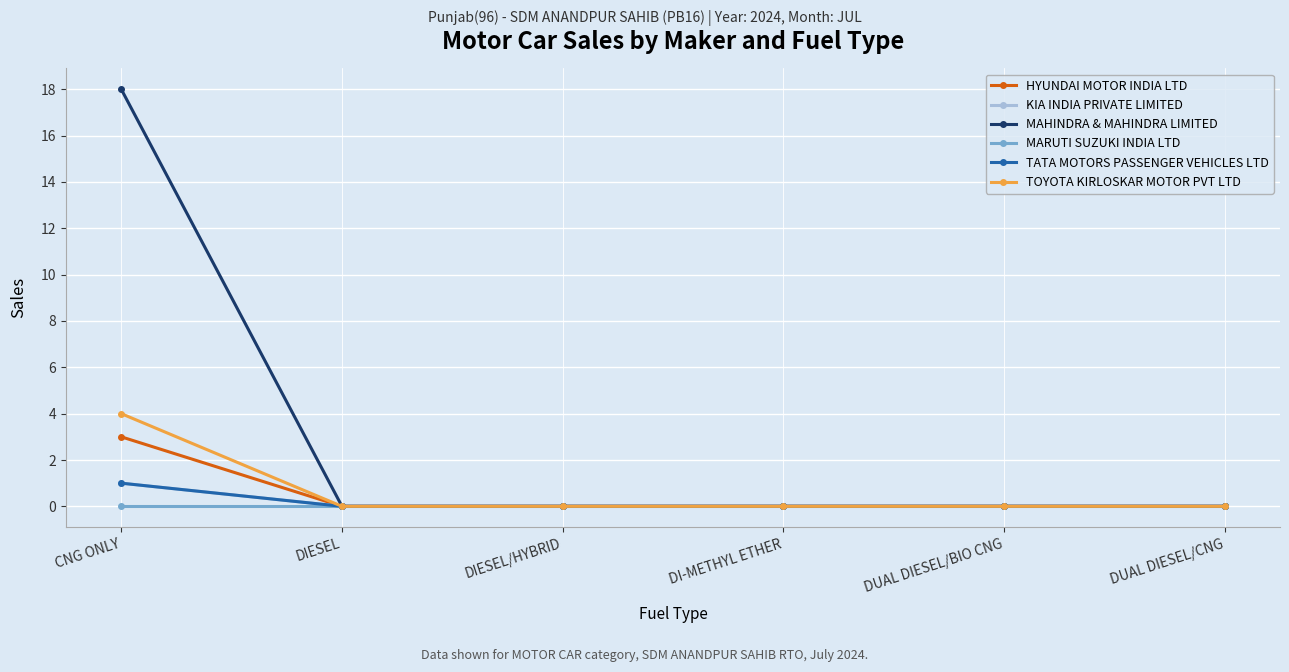

At which category is the sum across all series the highest?

CNG ONLY